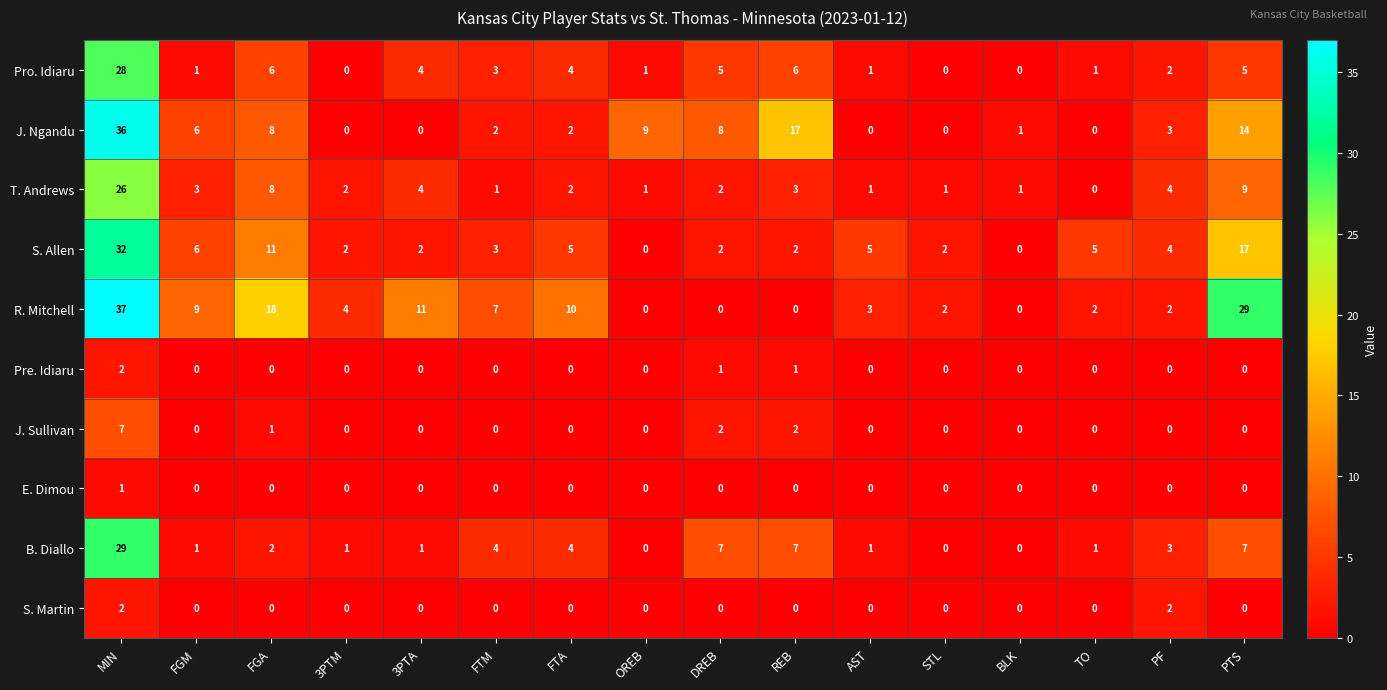

The value of Pro. Idiaru at MIN is 40. True or false?

False